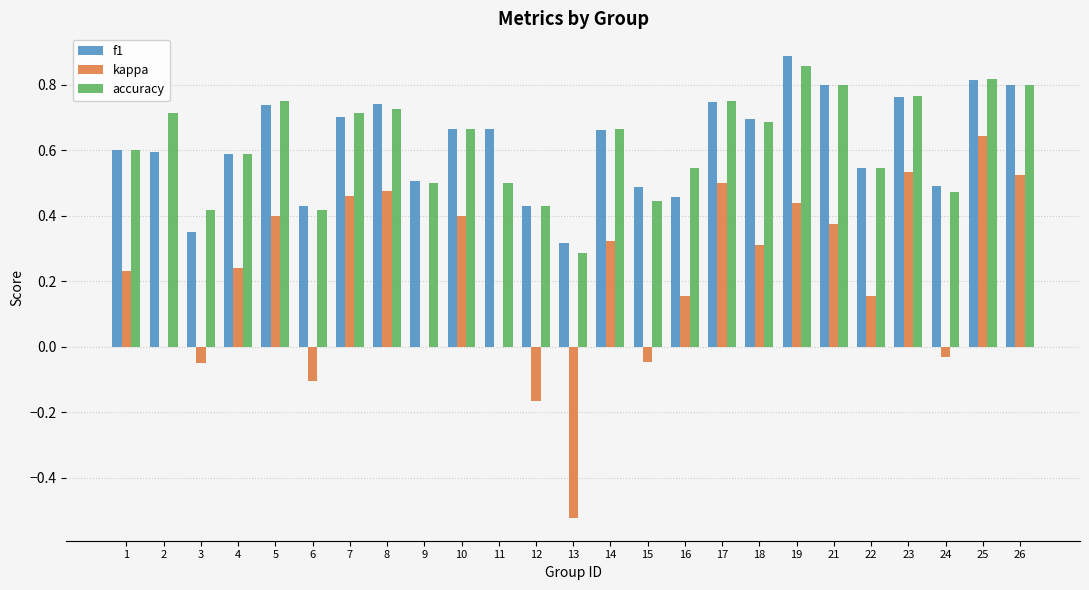

The value of f1 at 19 is 0.9. True or false?

True